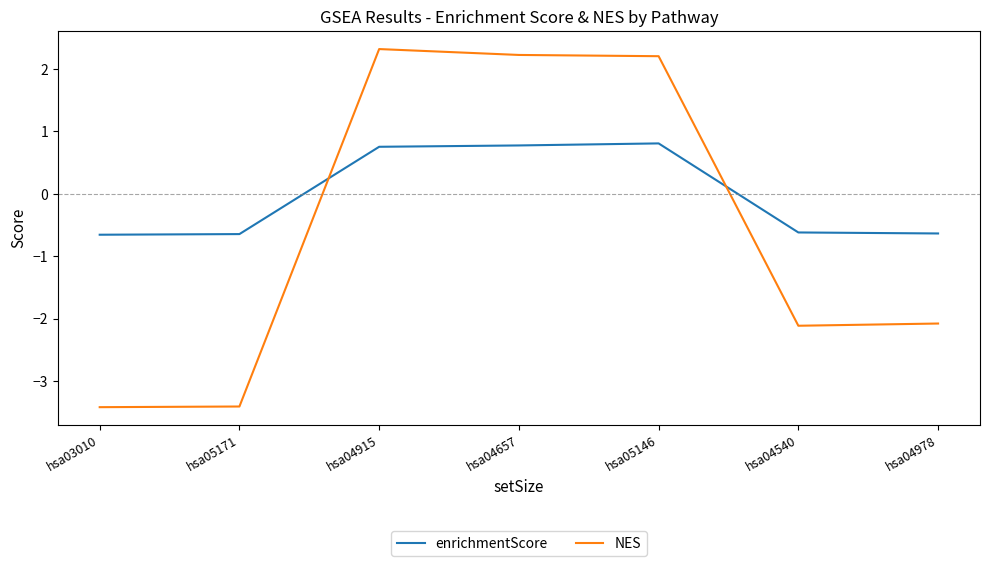

Is it true that NES equals -2.1 at hsa04540?

True